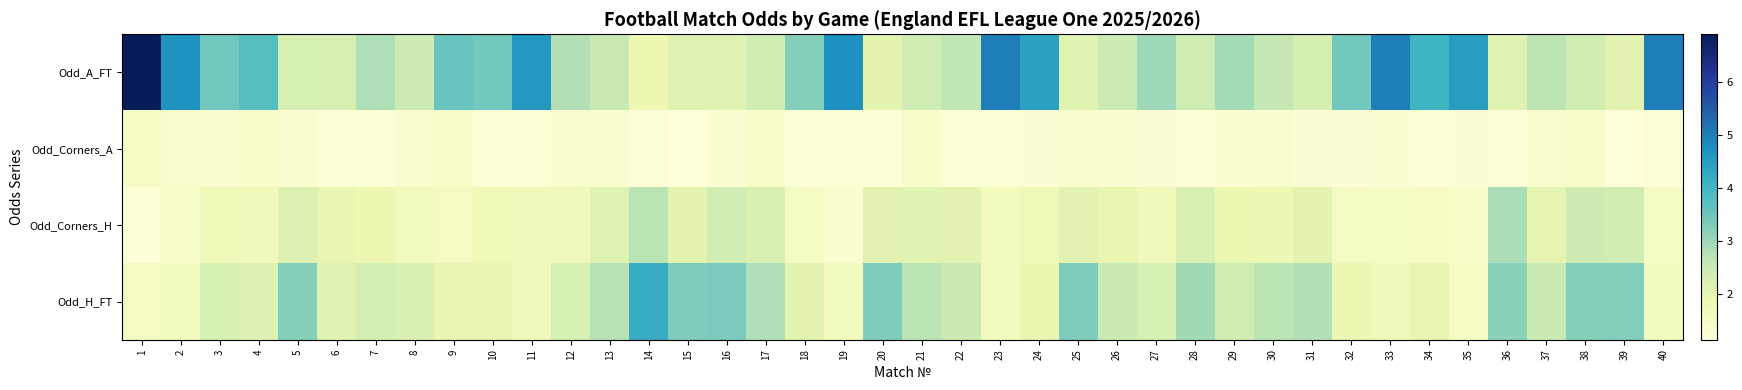

What is the total value across all series at 31?

8.4